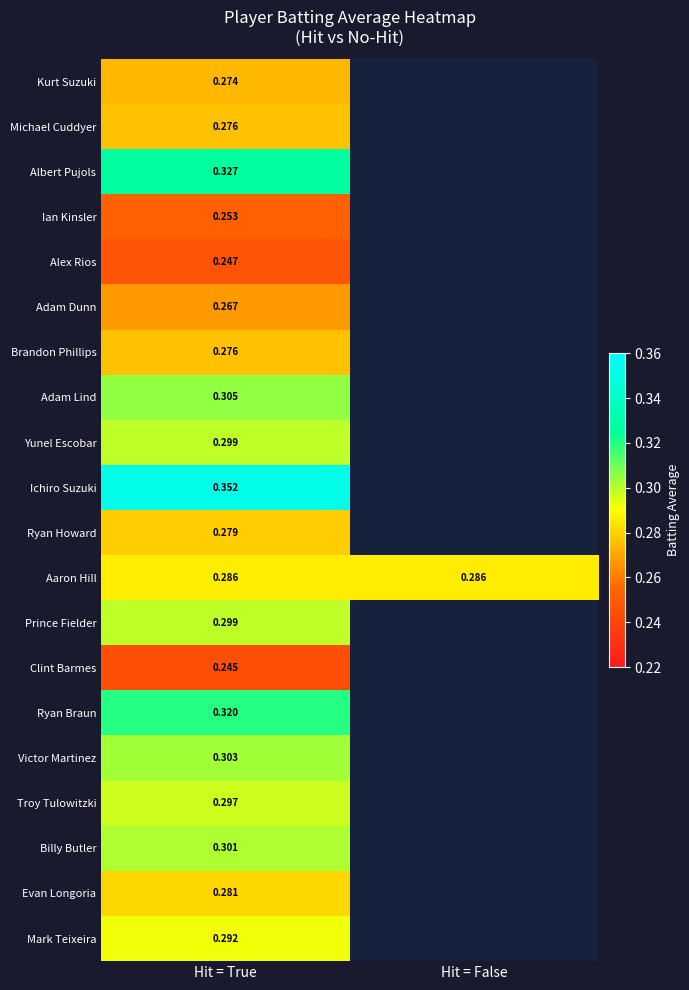

At which category is the sum across all series the highest?

Hit = True